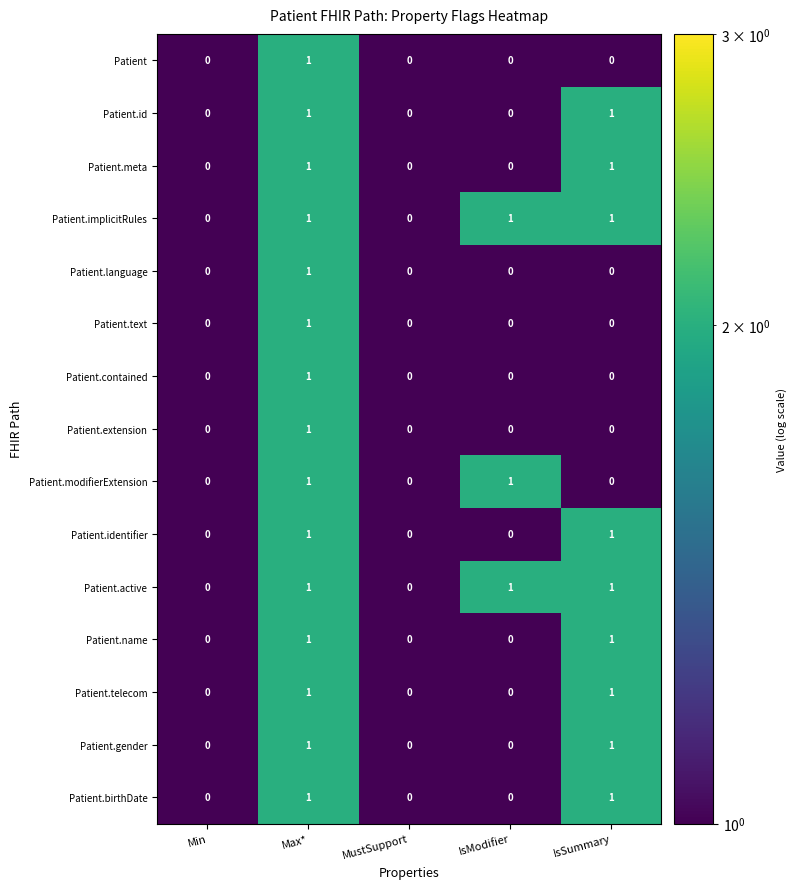

What is the total value across all series at IsModifier?

3